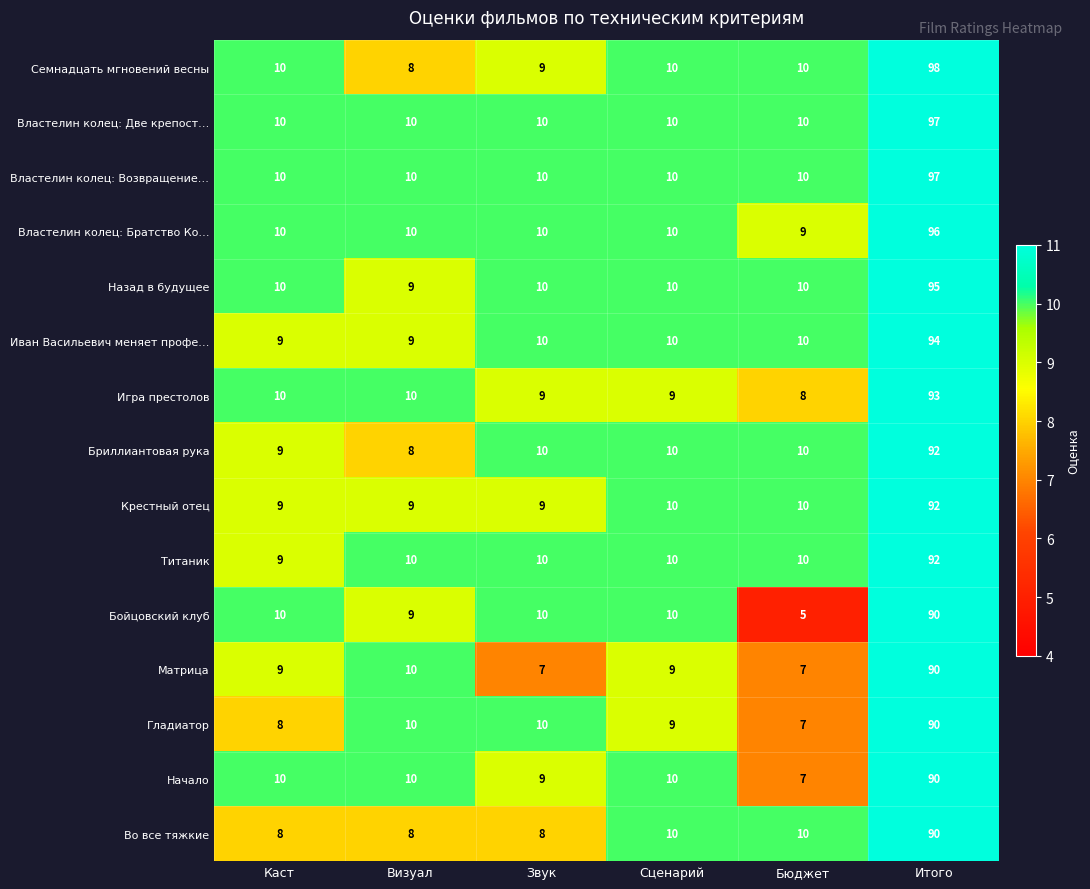

At which label does Во все тяжкие reach its peak?

Итого